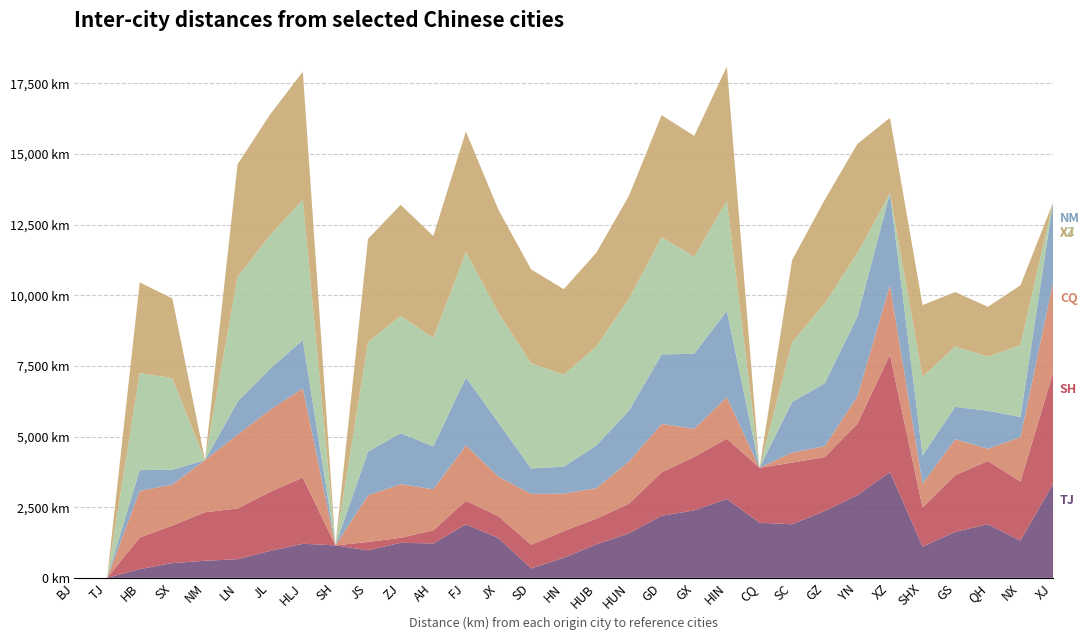

Reading right to left, list all the values displayed in this chart.

TJ: 3330	1316	1897	1626	1107	3740	2923	2364	1897	1951	2792	2389	2197	1576	1187	711	332	1406	1891	1217	1240	975	1150	1207	955	661	604	523	308	0	0
SH: 3929	2092	2240	2006	1381	4157	2529	1910	2181	1945	2134	1892	1539	1049	908	943	839	775	836	467	178	295	0	2342	2090	1796	1717	1327	1118	0	0
CQ: 3202	1570	430	1275	847	2457	973	384	356	0	1467	993	1710	1500	1078	1326	1799	1400	1962	1449	1897	1651	0	3156	2905	2610	1847	1450	1650	0	0
NM: 2825	716	1344	1146	1000	3260	2816	2227	1789	0	3057	2657	2461	1798	1514	955	902	1906	2401	1518	1802	1545	0	1710	1458	1164	0	527	736	0	0
XZ: 0	2547	1918	2132	2775	0	2246	2822	2106	0	3899	3431	4148	3960	3500	3254	3726	3885	4447	3836	4155	3880	0	4967	4715	4421	0	3236	3436	0	0
XJ: 0	2111	1762	1928	2541	2668	3865	3671	2914	0	4747	4279	4316	3640	3323	3027	3316	3647	4255	3609	3928	3652	0	4531	4279	3985	0	2825	3206	0	0